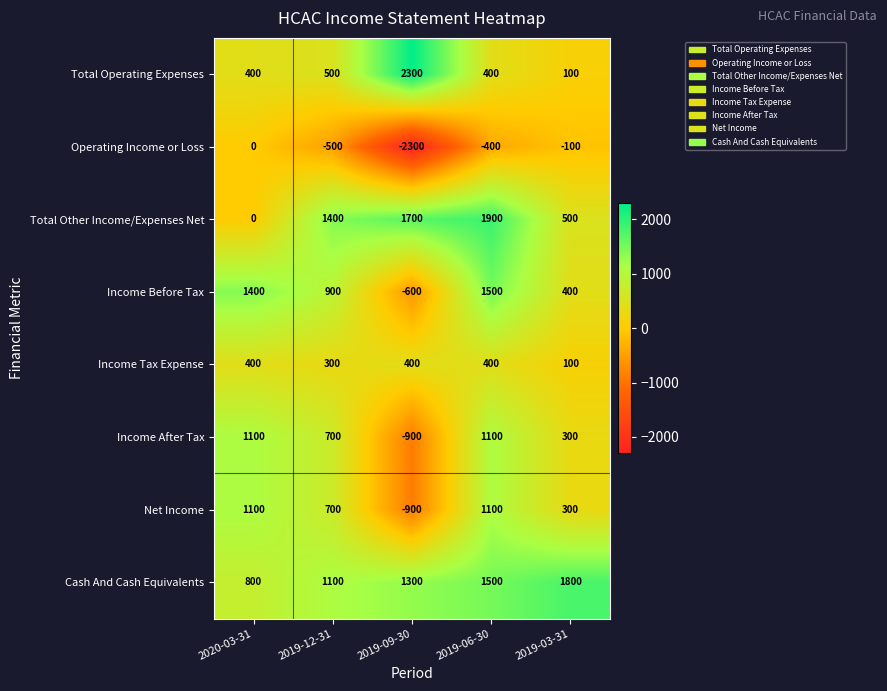

Is it true that Net Income equals 300 at 2019-03-31?

True